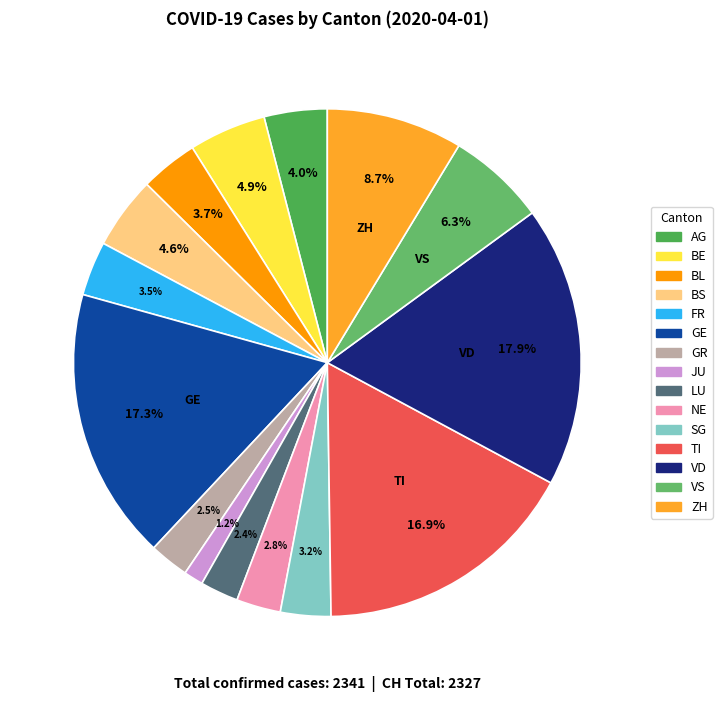

What is the largest slice in the pie chart?

VD